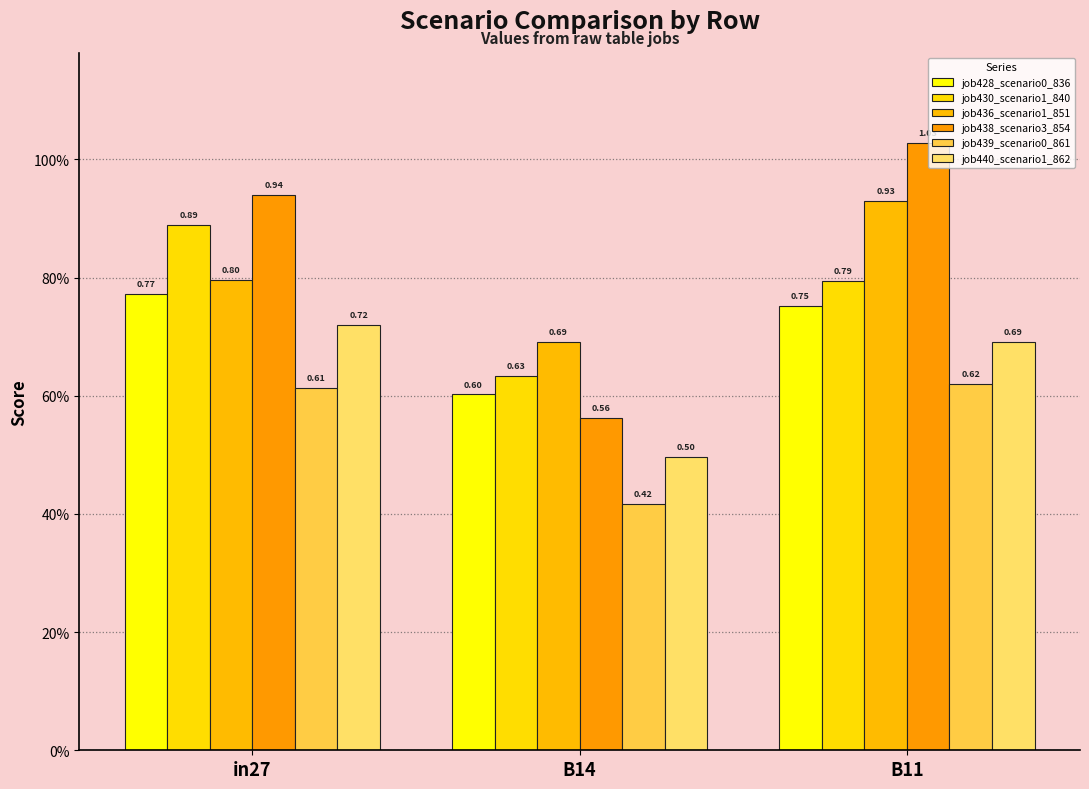

What is the value of the job438_scenario3_854 bar at the 2nd from the left?

0.6